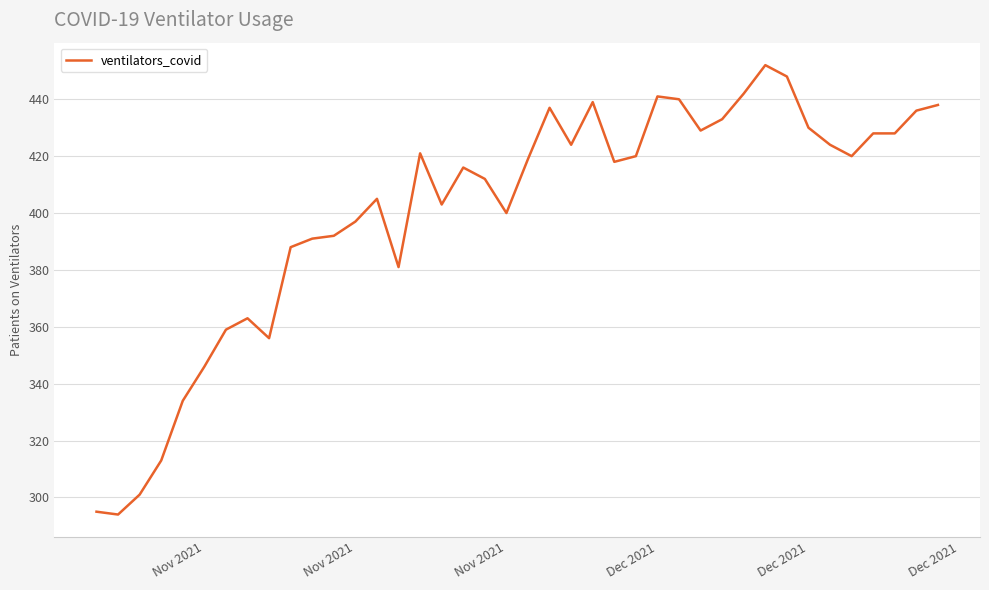

What is the difference between the maximum and minimum values?

158